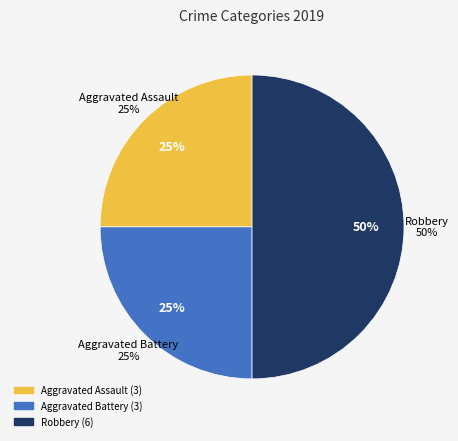

What is the change in value from Aggravated Battery to Robbery?

+3